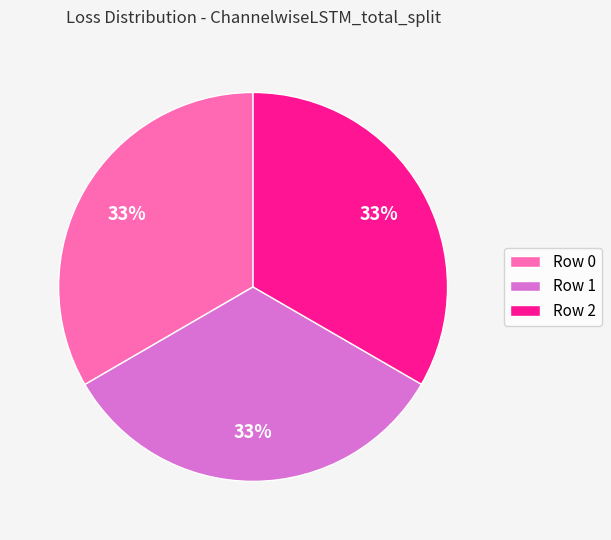

Is there a majority slice in this chart?

No